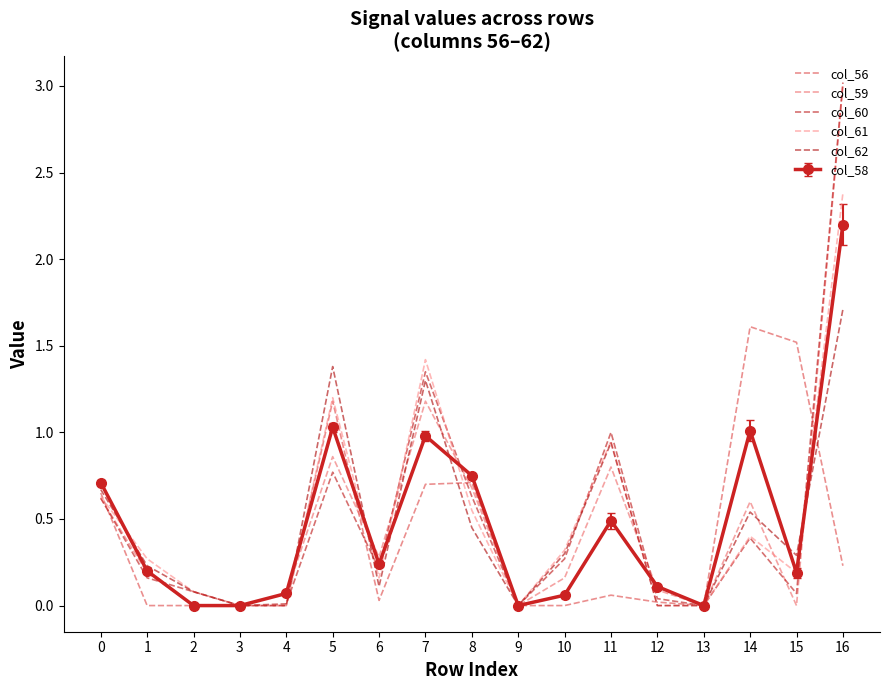

The col_59 series shows 0.1 at 12. True or false?

False